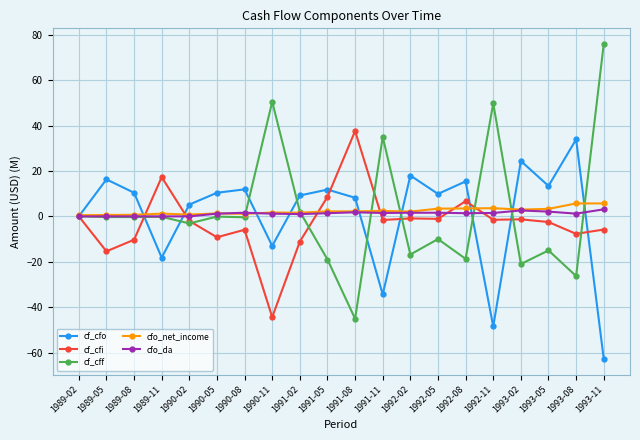

At which category is the sum across all series the highest?

1993-11